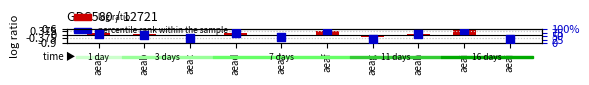

Which series contains the highest Y value?

percentile rank within the sample